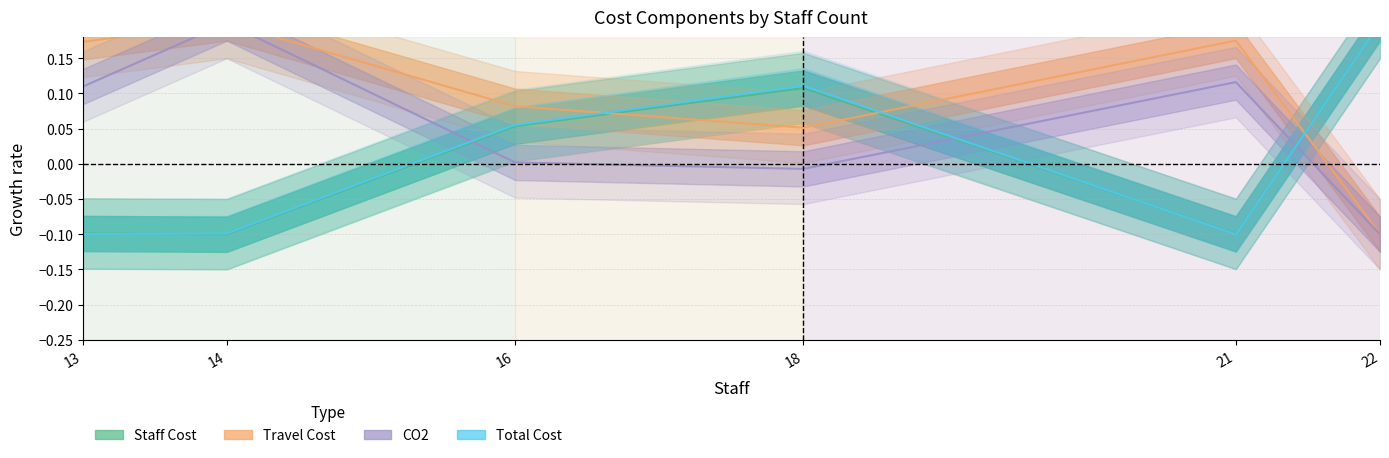

Is it true that Staff Cost equals -0.1 at 14?

True